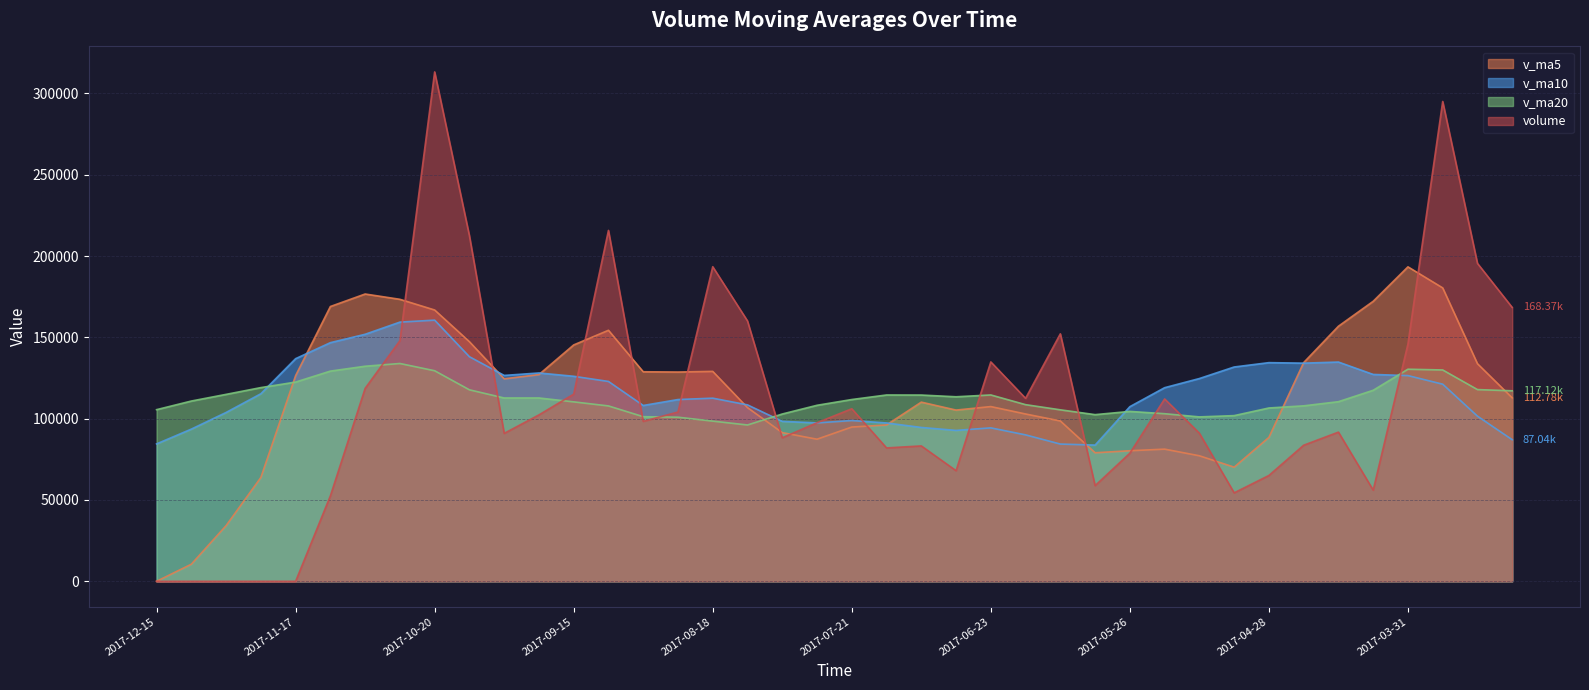

What is the difference between the volume values at 2017-07-14 and 2017-11-03?

36606.8